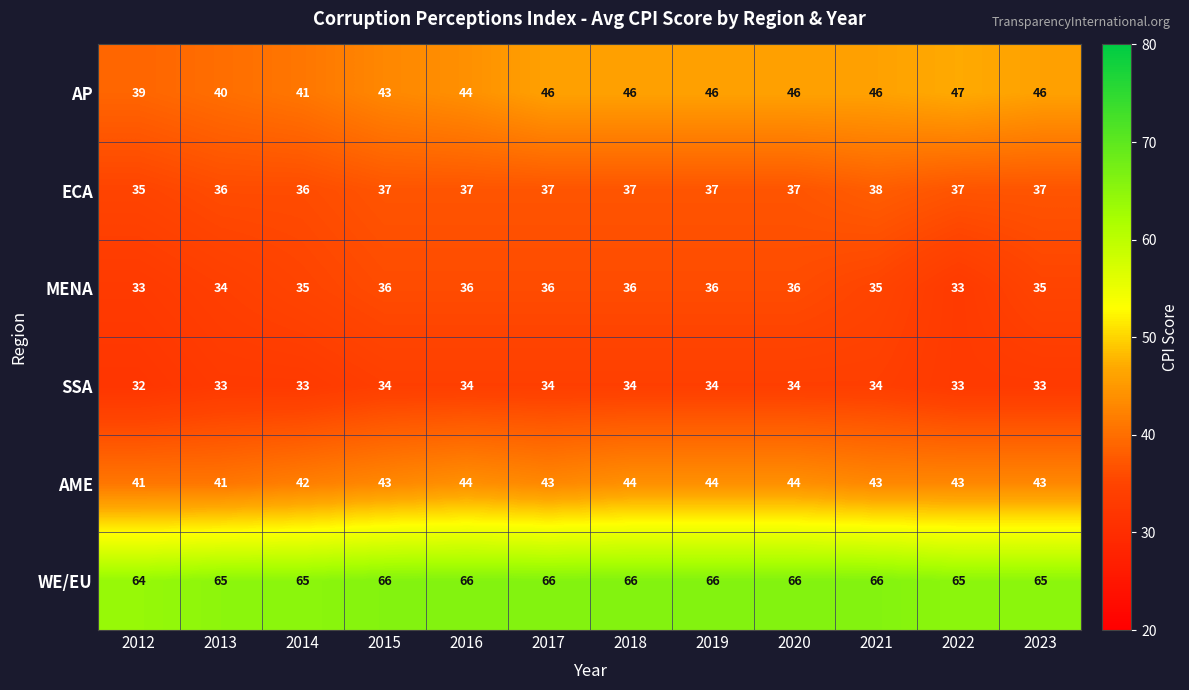

What is the difference between the maximum and minimum values in the MENA series?

3